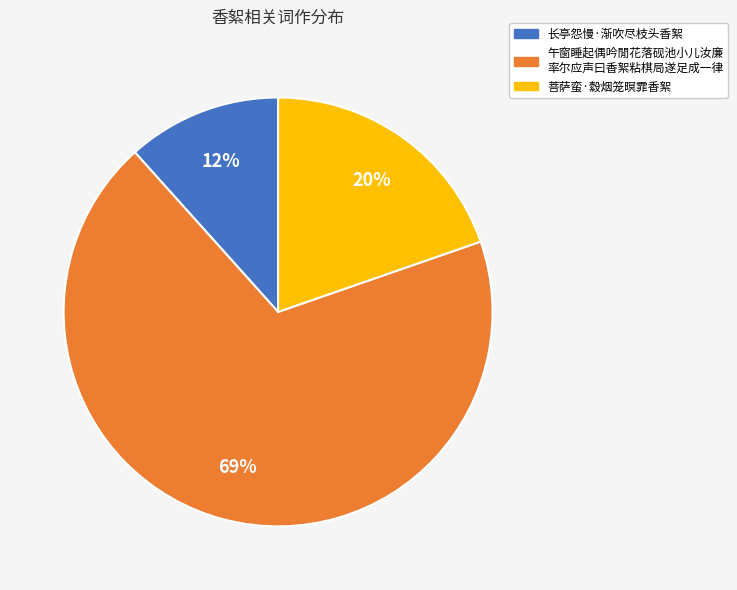

Is there any slice that represents more than half of the pie?

Yes